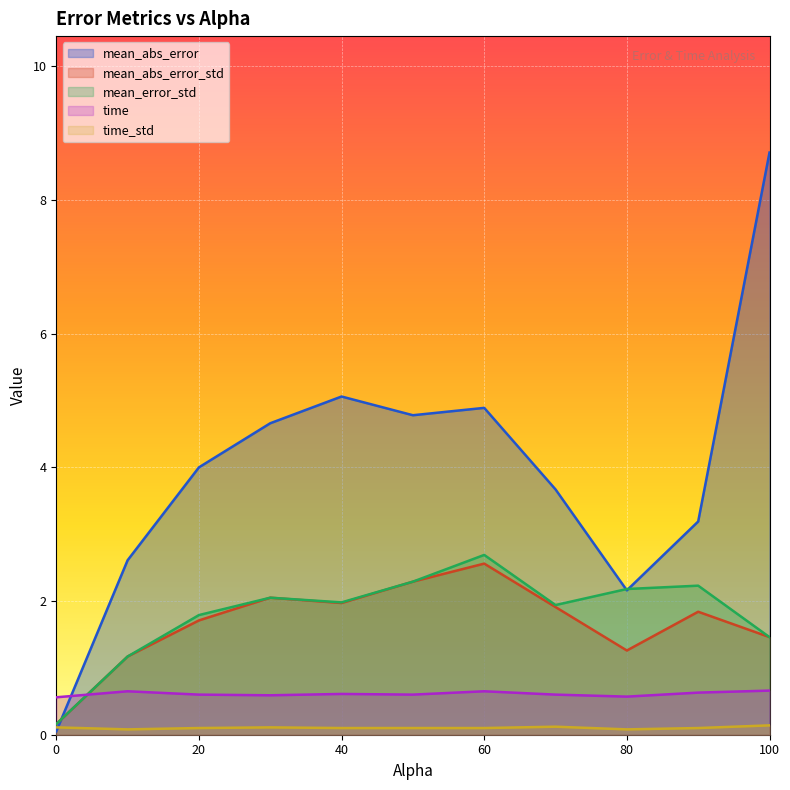

What is the sum of all time values?

6.7